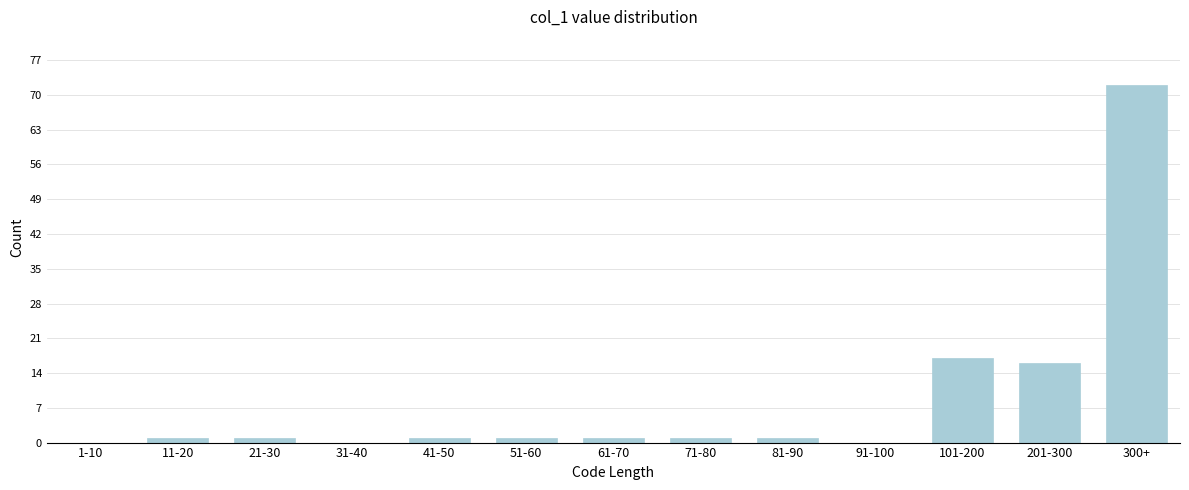

Reading left to right, list all the values displayed in this chart.

1-10=0	11-20=1	21-30=1	31-40=0	41-50=1	51-60=1	61-70=1	71-80=1	81-90=1	91-100=0	101-200=17	201-300=16	300+=72